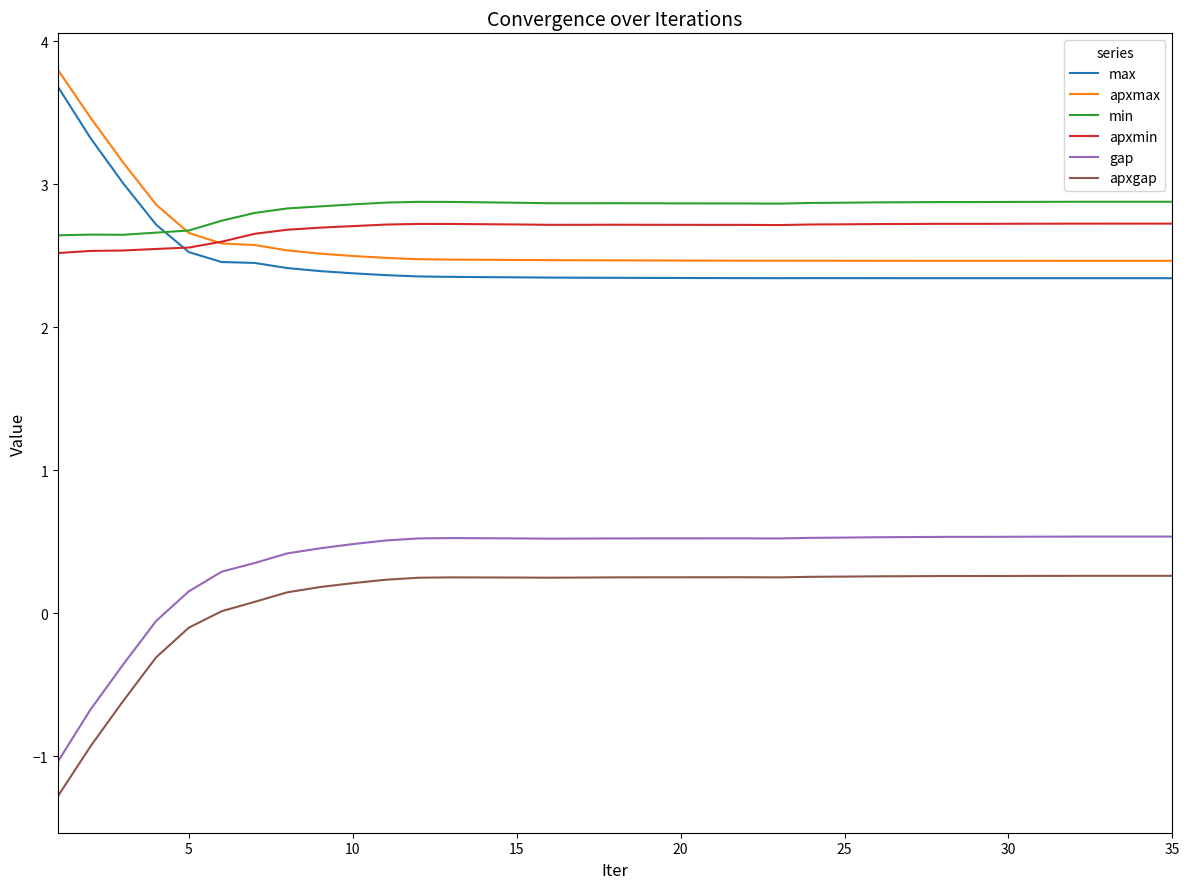

True or false: apxmin and gap intersect in this chart.

False